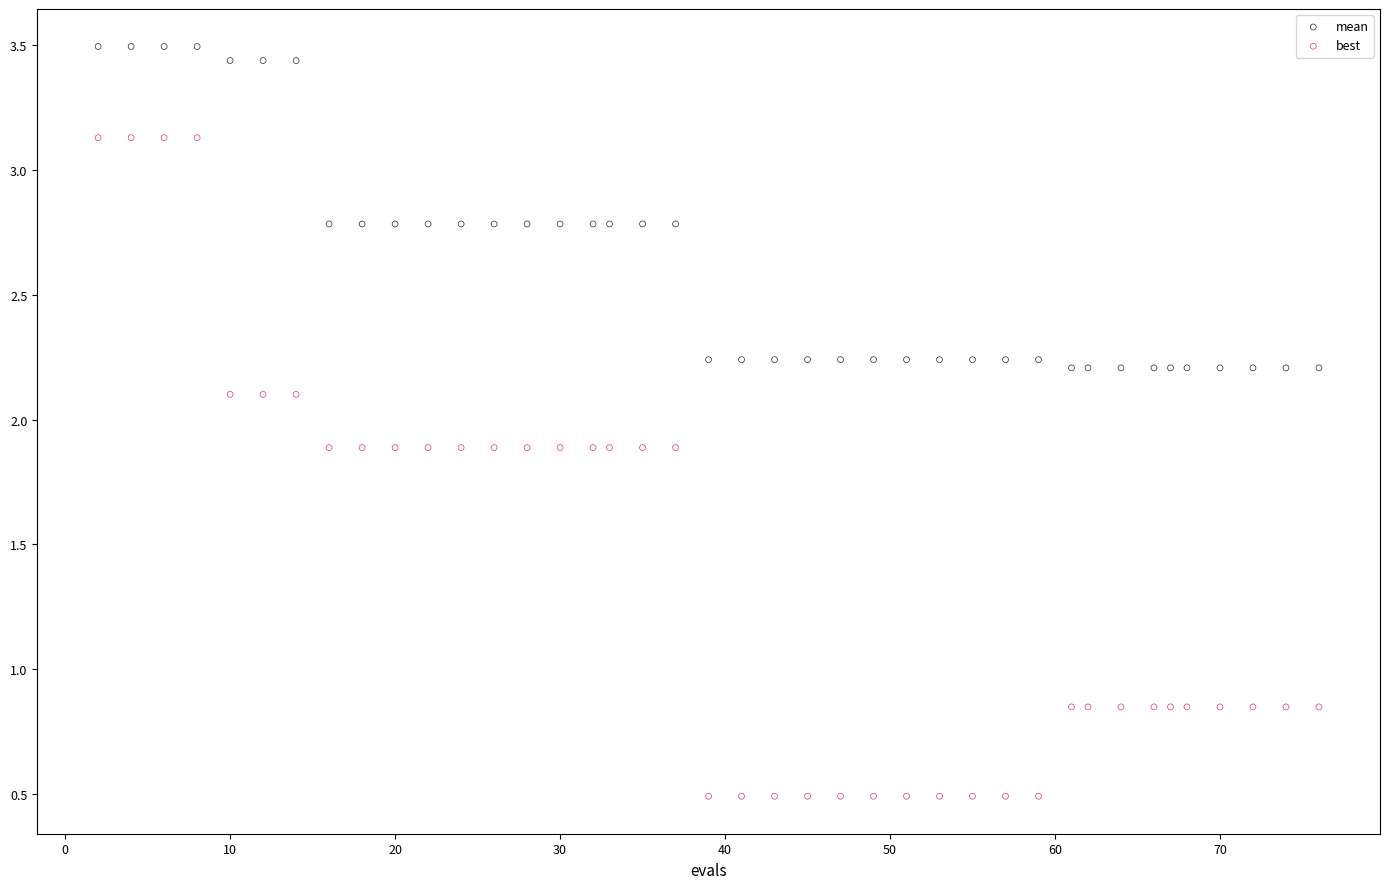

Which series reaches the maximum Y coordinate?

mean